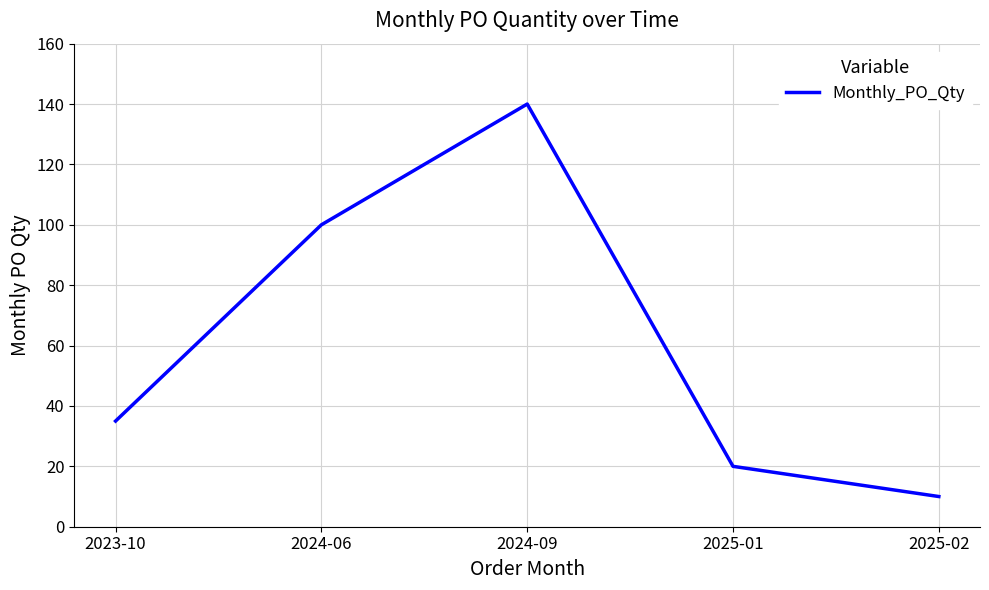

Which has a higher value, 2024-06 or 2023-10?

2024-06